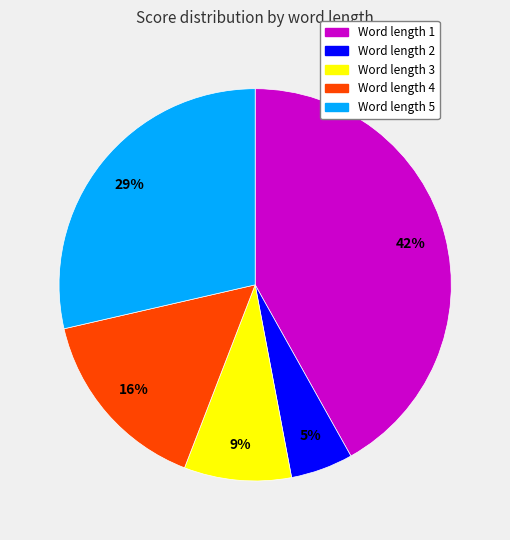

Does any single category account for the majority?

No